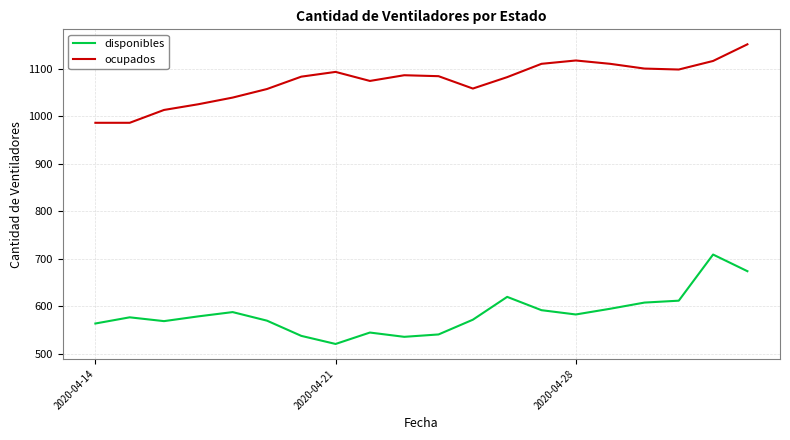

Which series has the largest total across all categories?

ocupados